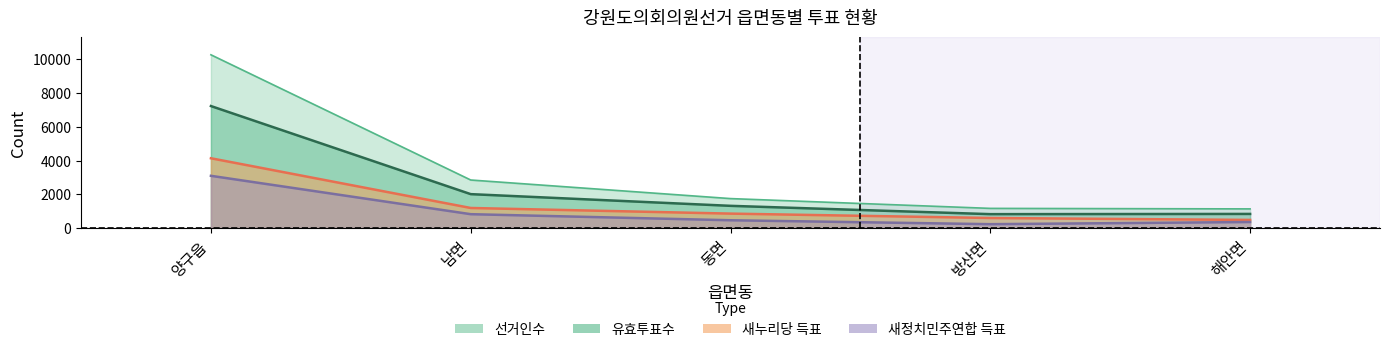

Which series has the widest spread of values?

선거인수